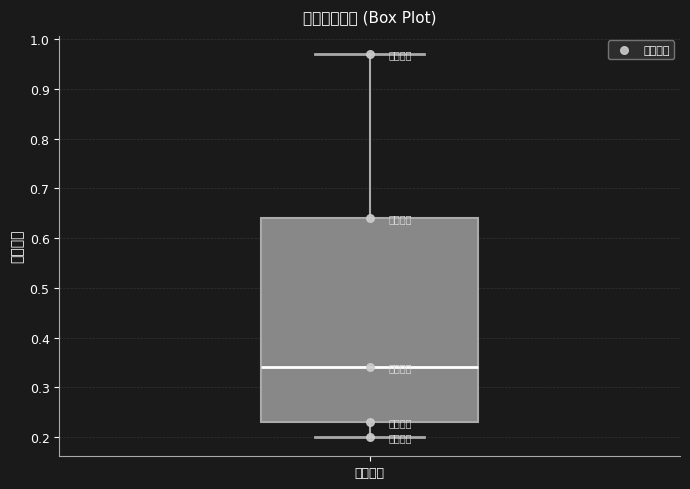

Where is the lower edge of the box for 内在价值 on the y-axis? The values are not printed on the chart, so give them approximately, as read against the axis.

0.23